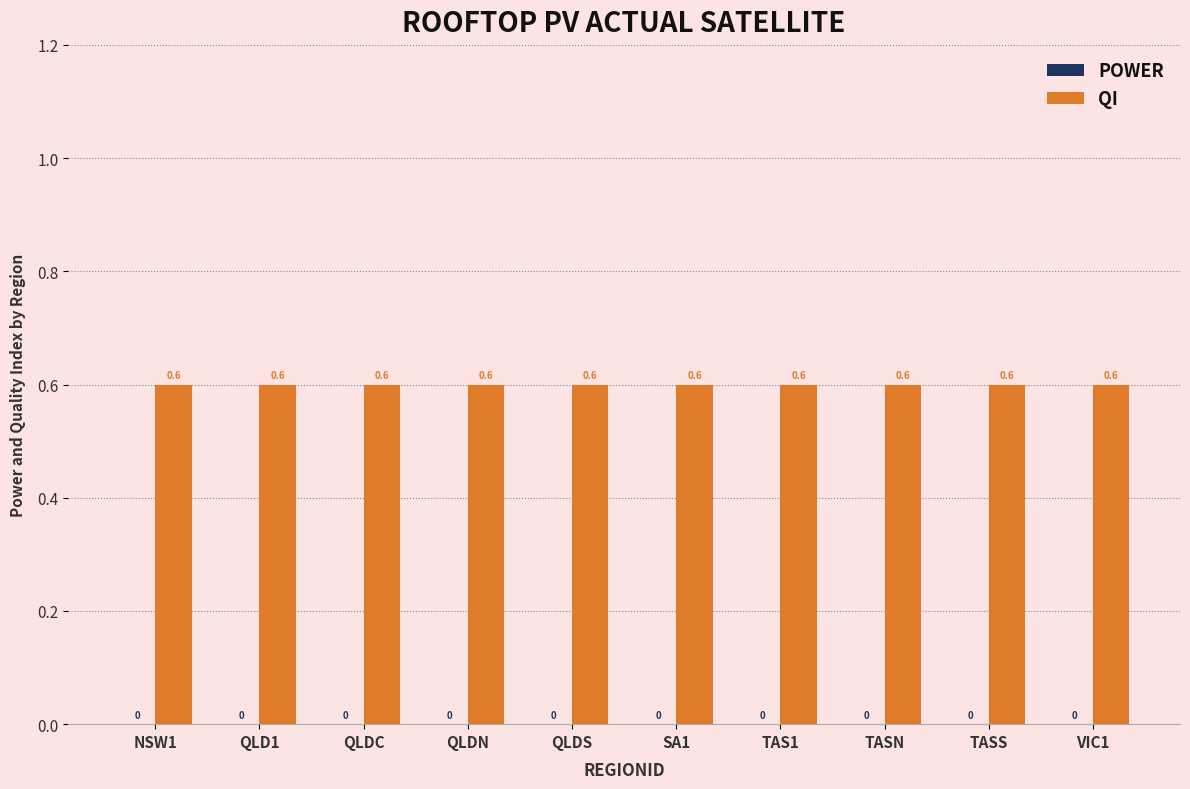

Does the chart contain stacked bars?

No